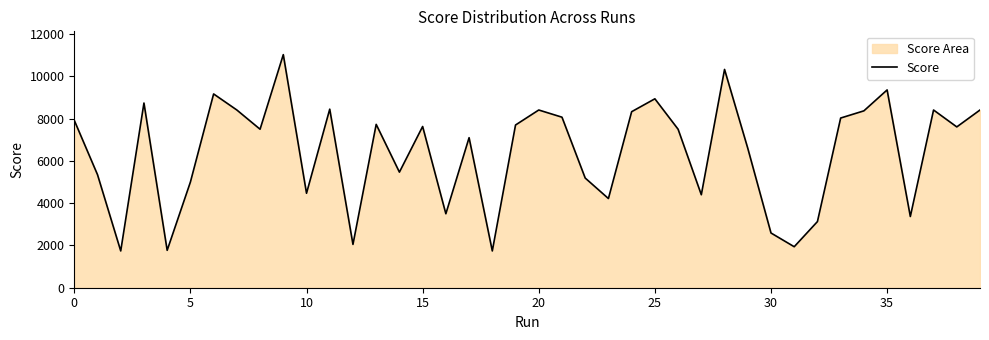

What is the label of the 15th point from the right?

25